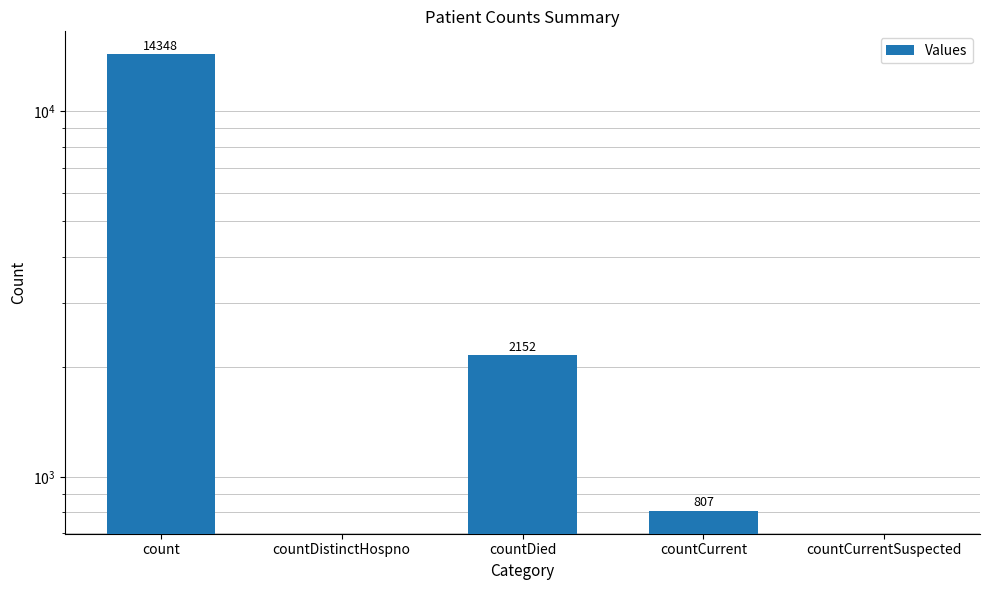

How many series are shown in this chart?

1